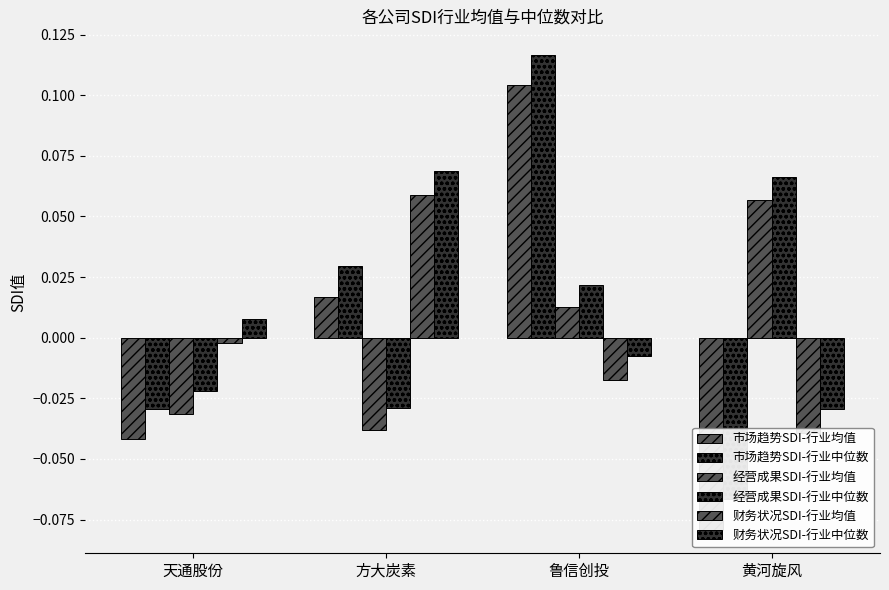

How many positive values does the 财务状况SDI-行业中位数 series have?

2